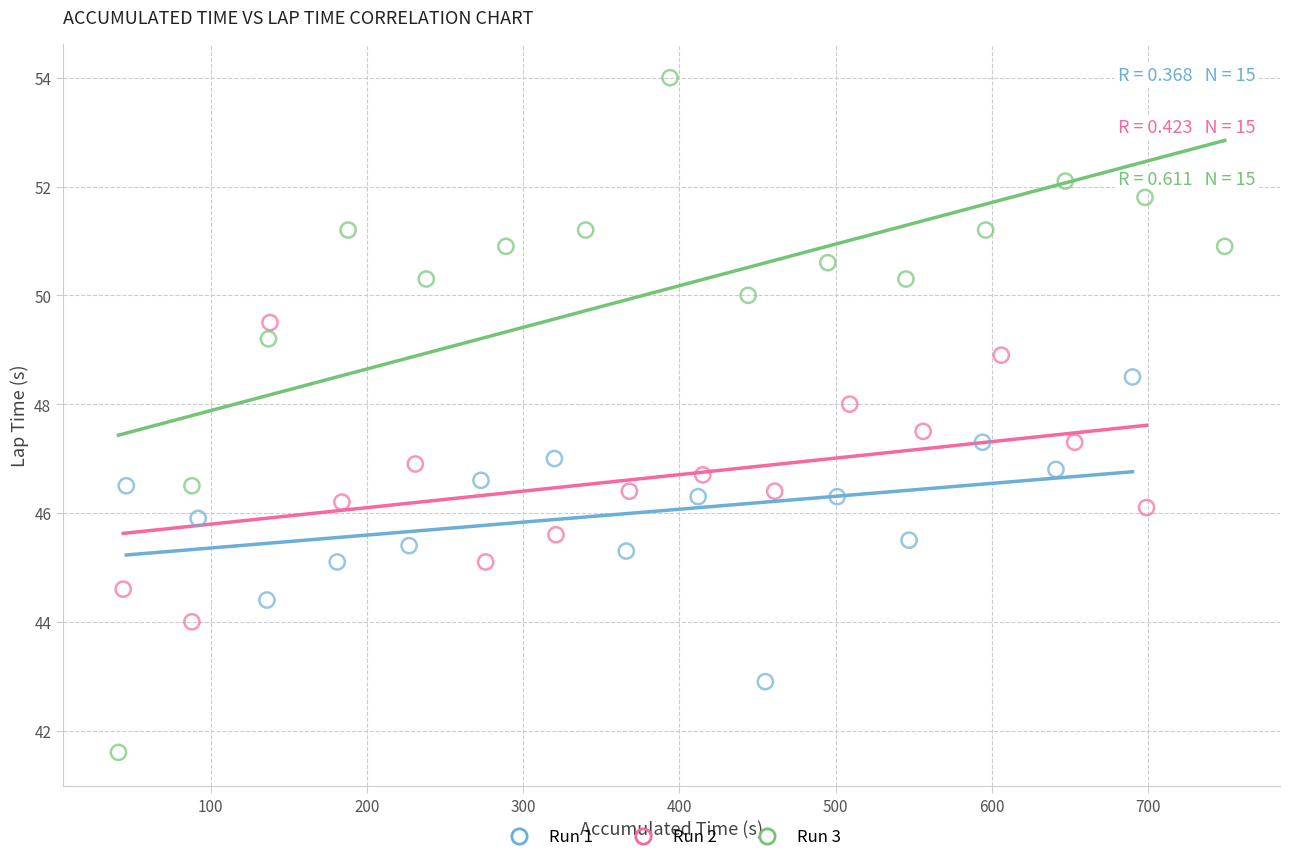

Which series reaches the minimum Y coordinate?

Run 3